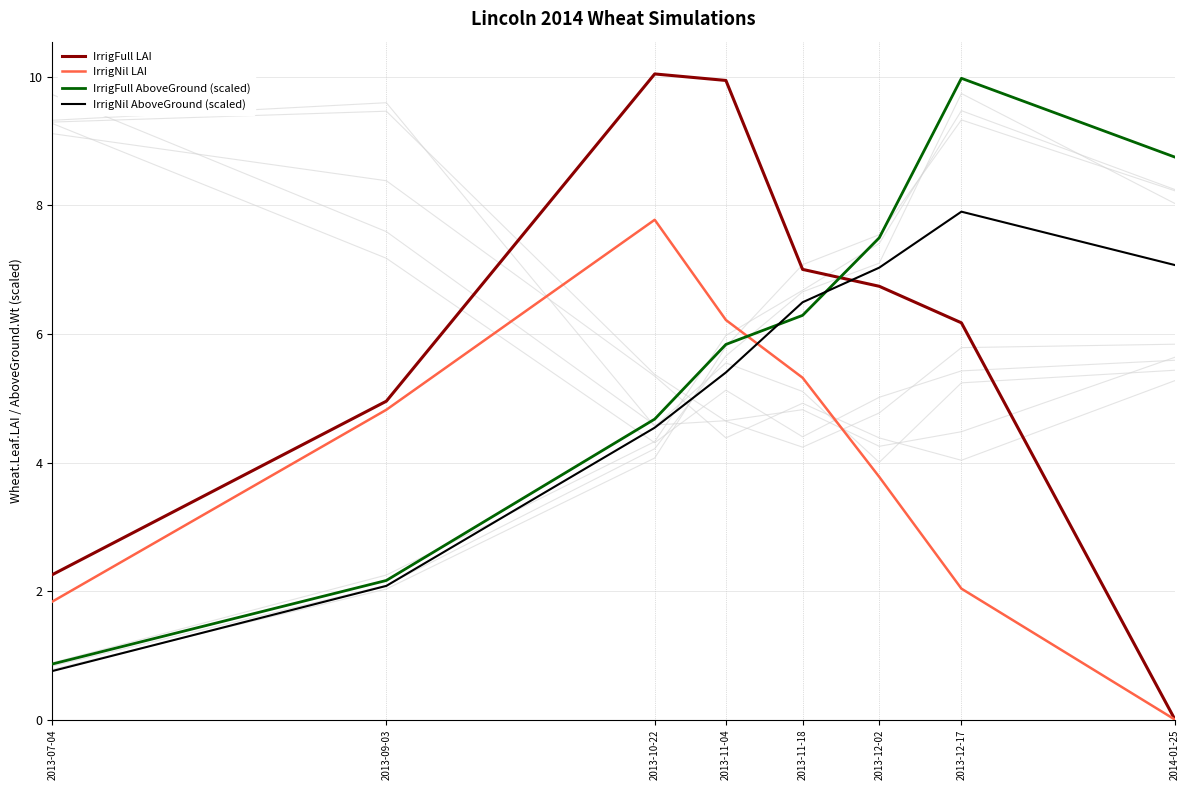

What is the value of the IrrigNil LAI point at the 7th from the left?

2.0